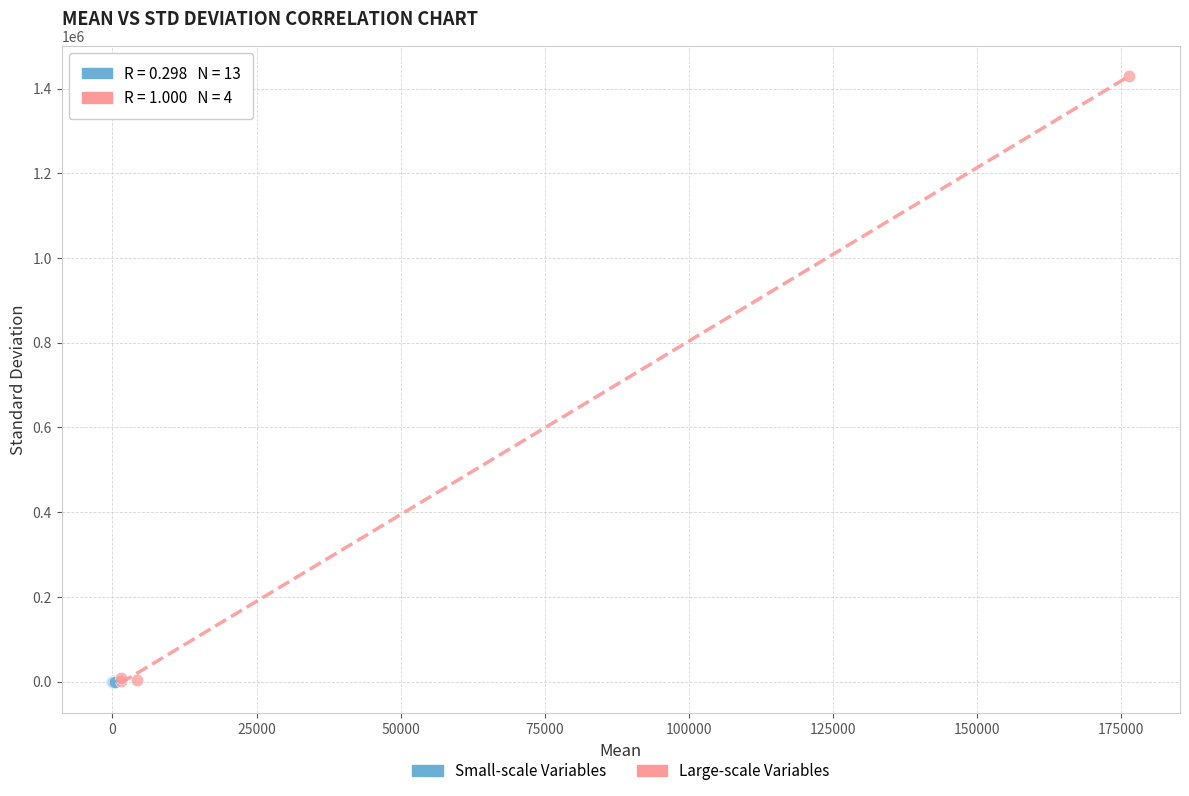

Which series has the widest spread of Y values?

Large-scale Variables